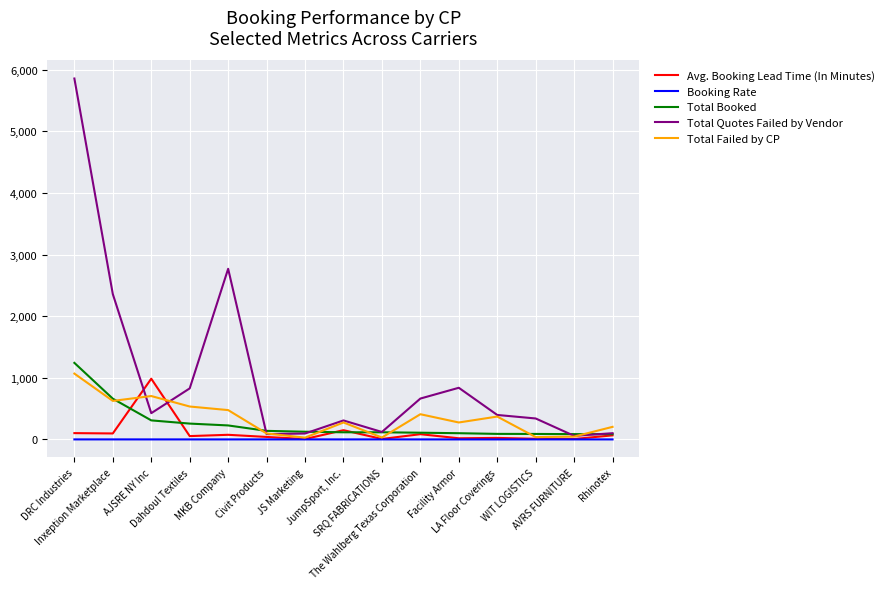

Which series has the largest total across all categories?

Total Quotes Failed by Vendor